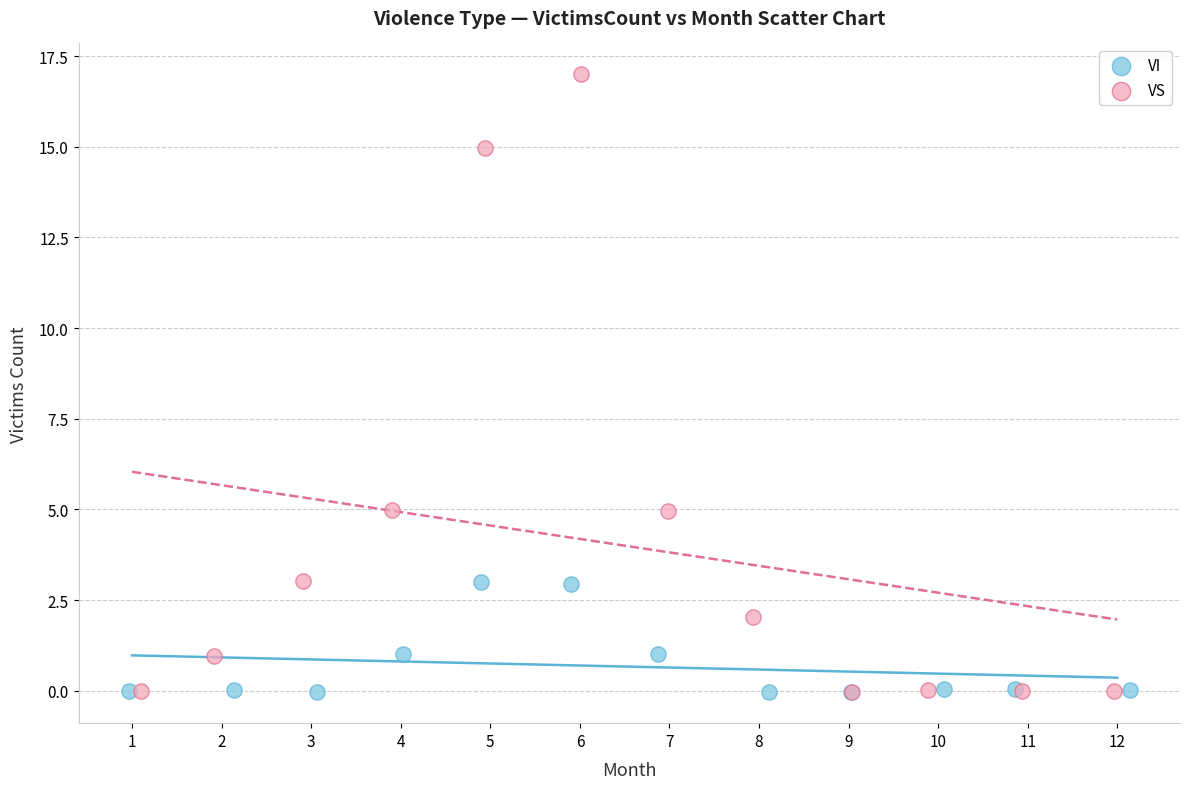

Which series contains the highest Y value?

VS